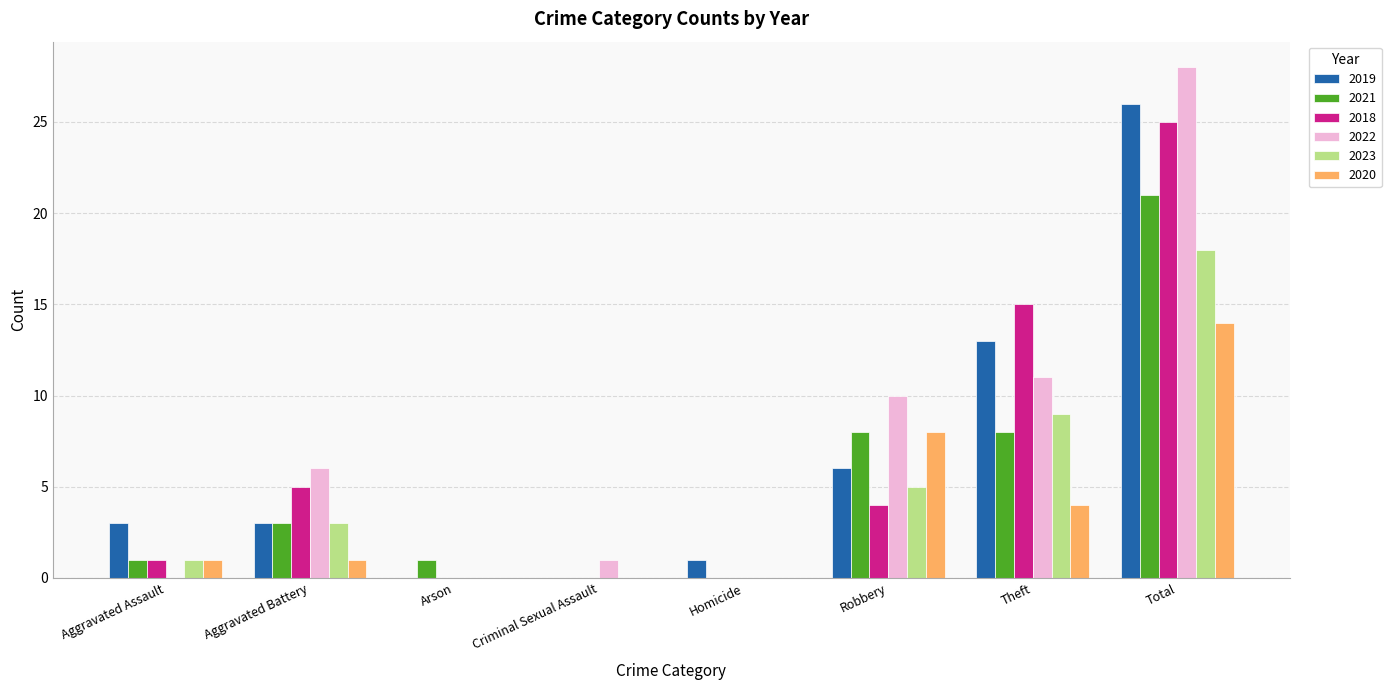

The 2020 series shows 2 at Theft. True or false?

False